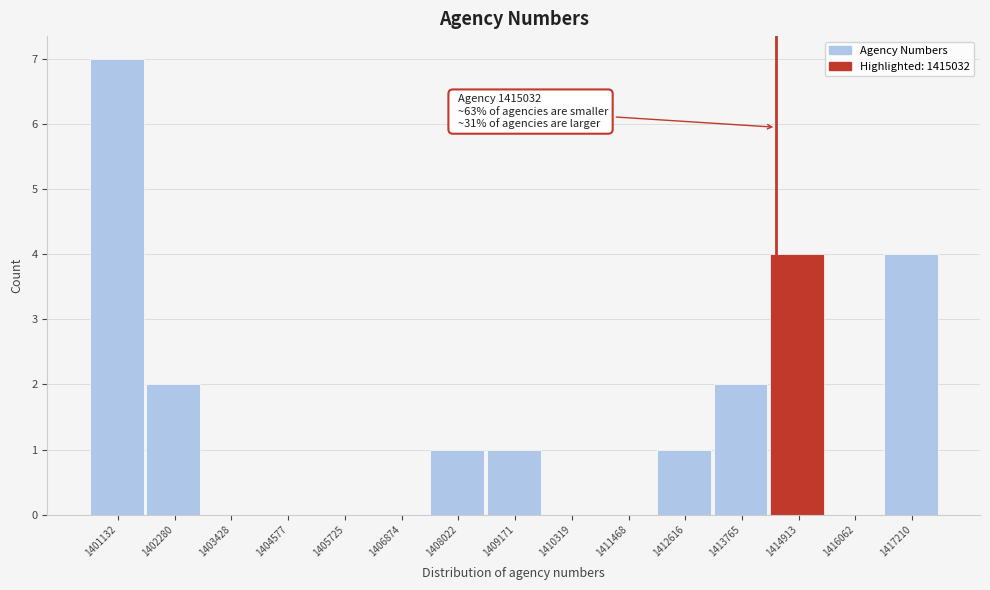

Reading left to right, what are all the values shown in this chart?

1401132=7	1402280=2	1403428=0	1404577=0	1405725=0	1406874=0	1408022=1	1409171=1	1410319=0	1411468=0	1412616=1	1413765=2	1414913=4	1416062=0	1417210=4